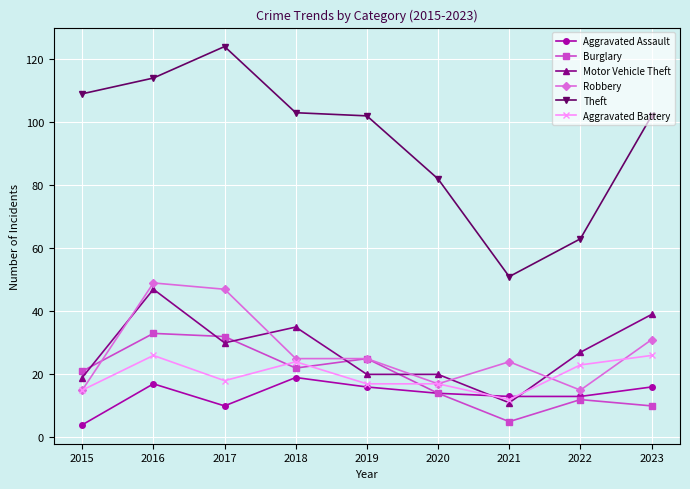

True or false: Theft has more than 0 points higher than both neighbors.

True